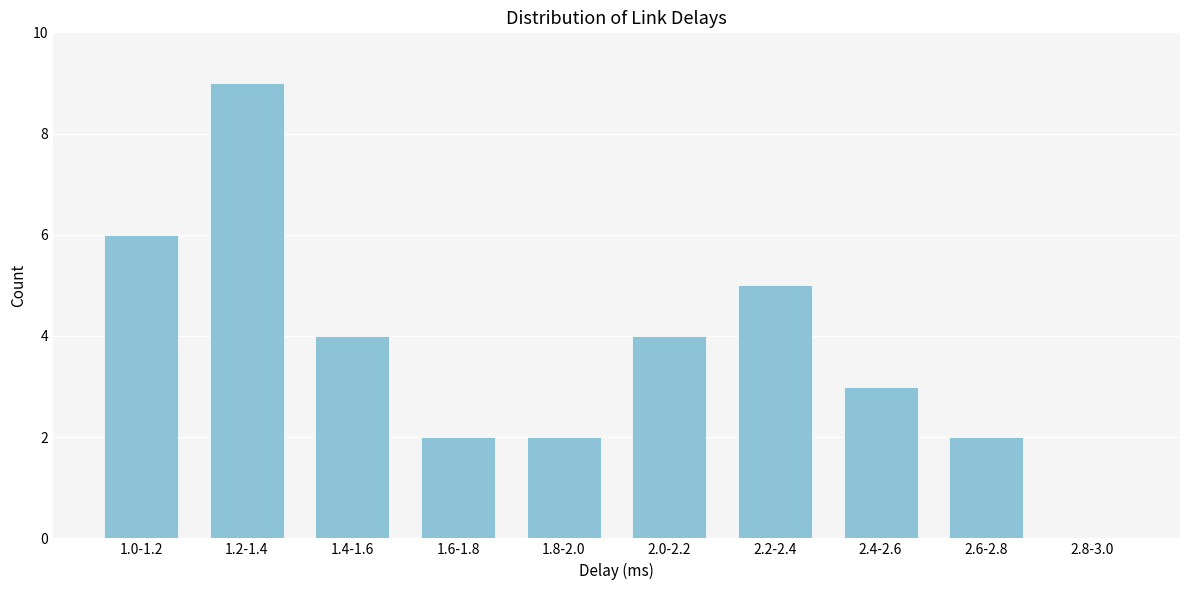

Reading right to left, transcribe all the data shown in this chart.

2.8-3.0=0	2.6-2.8=2	2.4-2.6=3	2.2-2.4=5	2.0-2.2=4	1.8-2.0=2	1.6-1.8=2	1.4-1.6=4	1.2-1.4=9	1.0-1.2=6